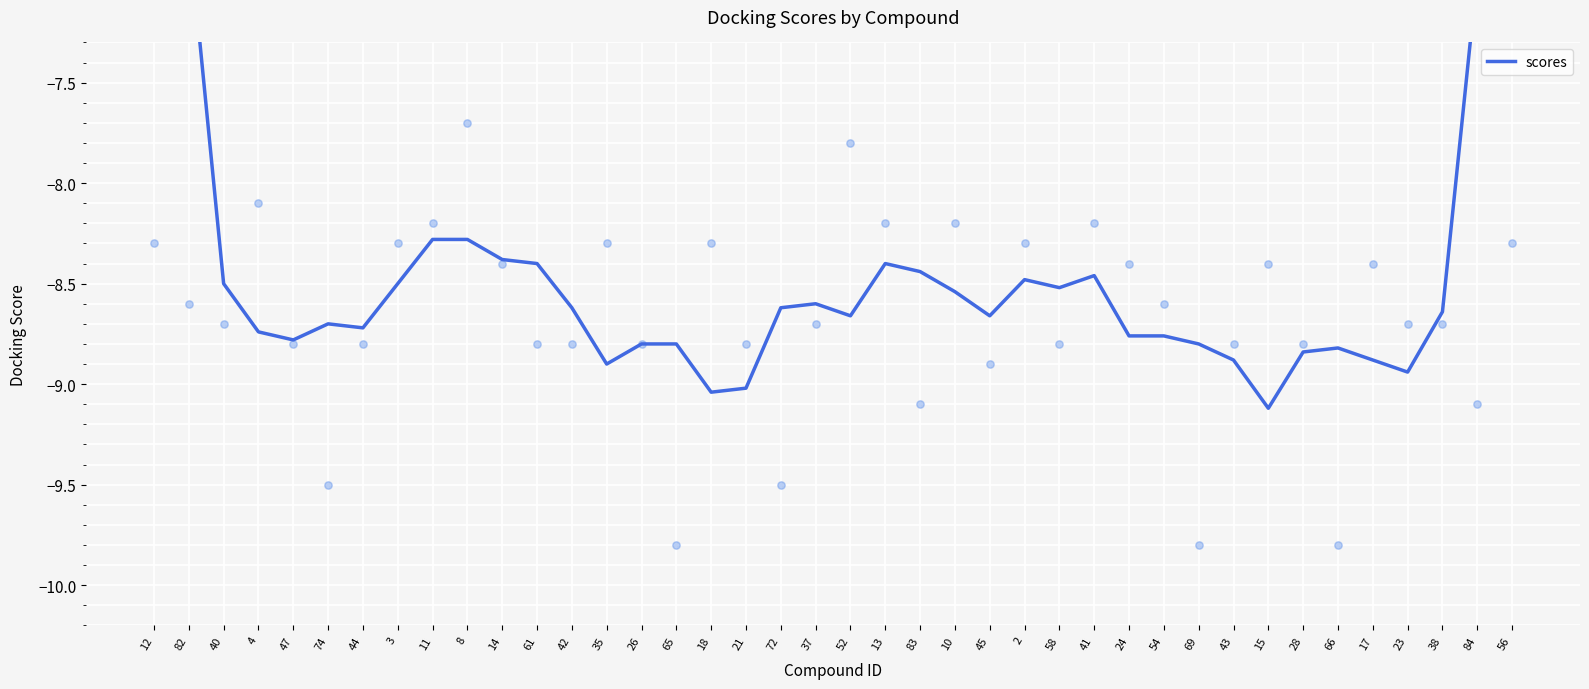

What is the change in value from 61 to 28?

-0.4